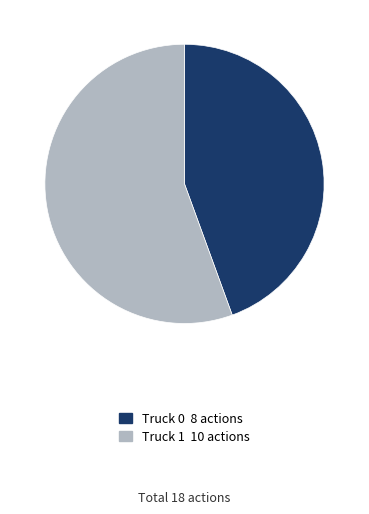

Does Truck 0 represent more than half of the total?

No